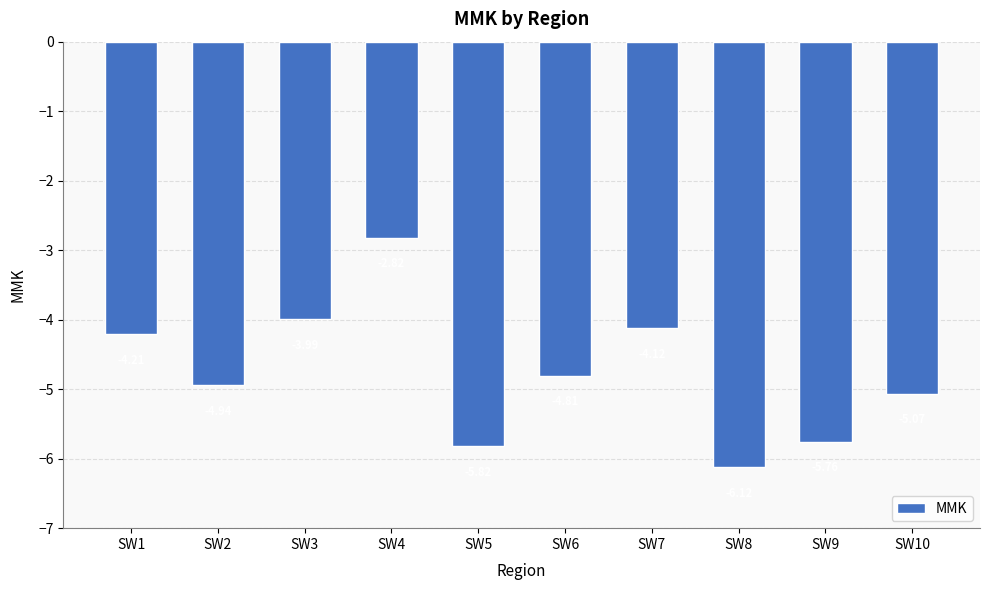

What is the change in value from SW4 to SW5?

-3.0